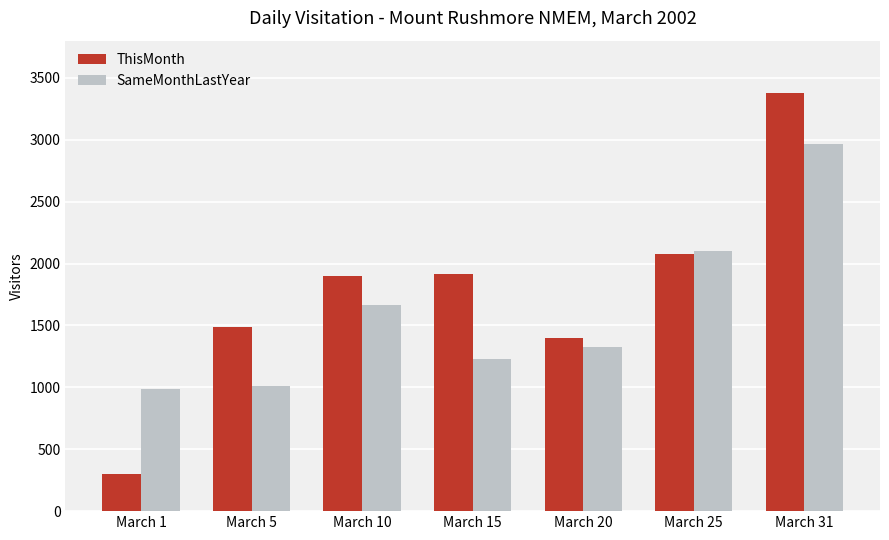

Which series changed the most between March 10 and March 20?

ThisMonth